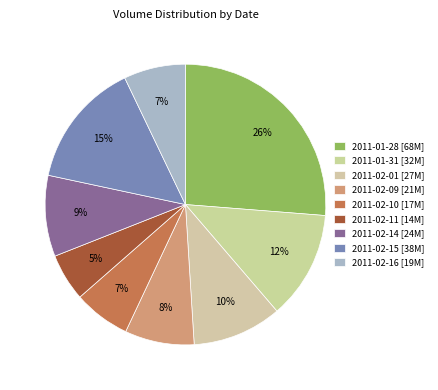

True or false: 2011-02-16 accounts for 7% of the total.

True